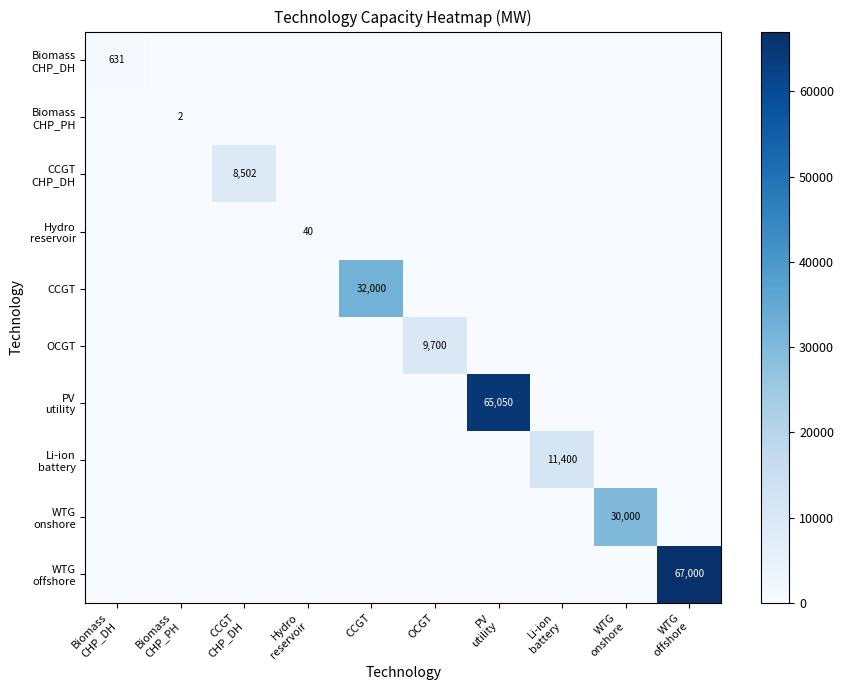

How many data points does each series have?

10